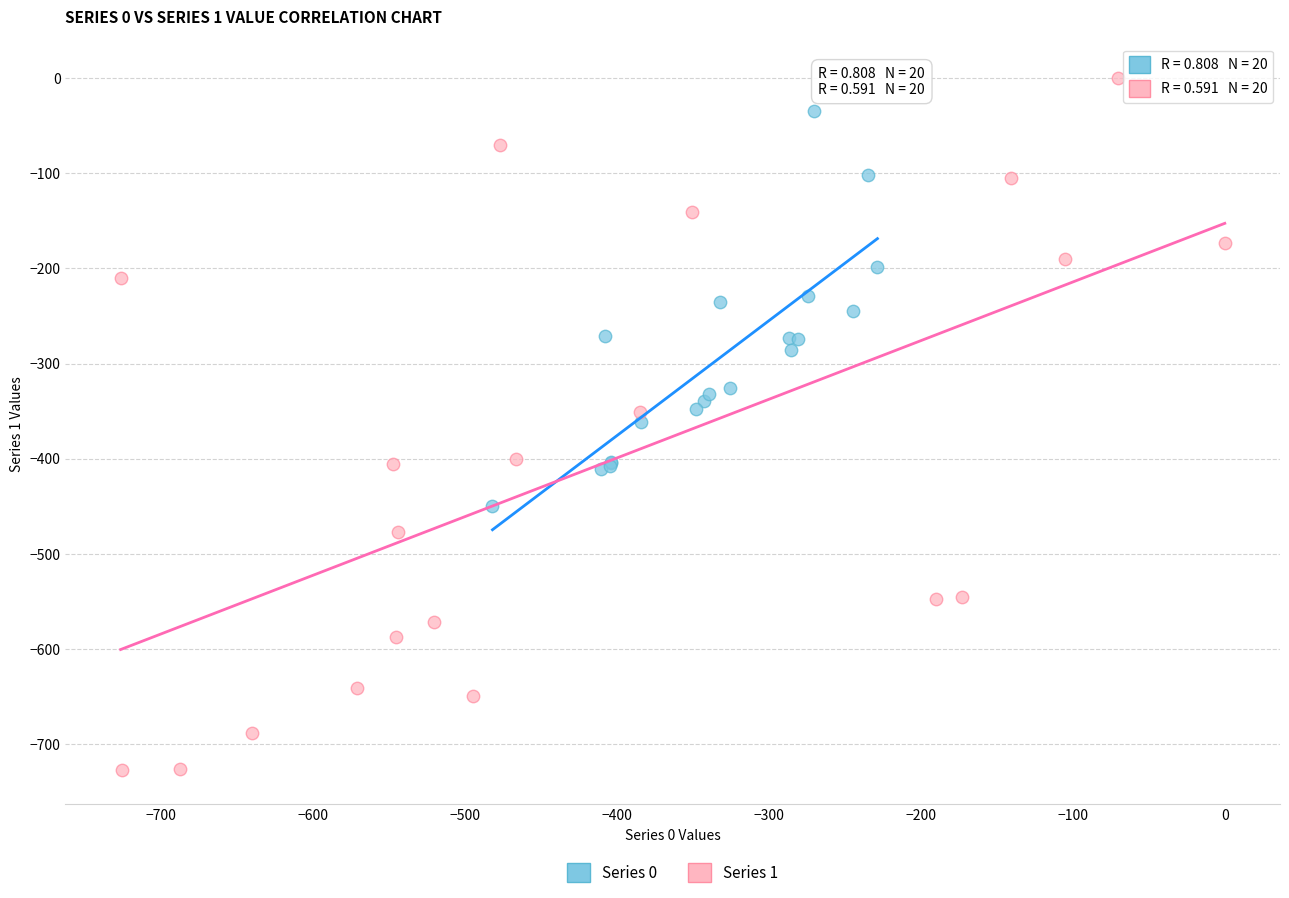

What are all the series names shown in the legend?

Series 0, Series 1